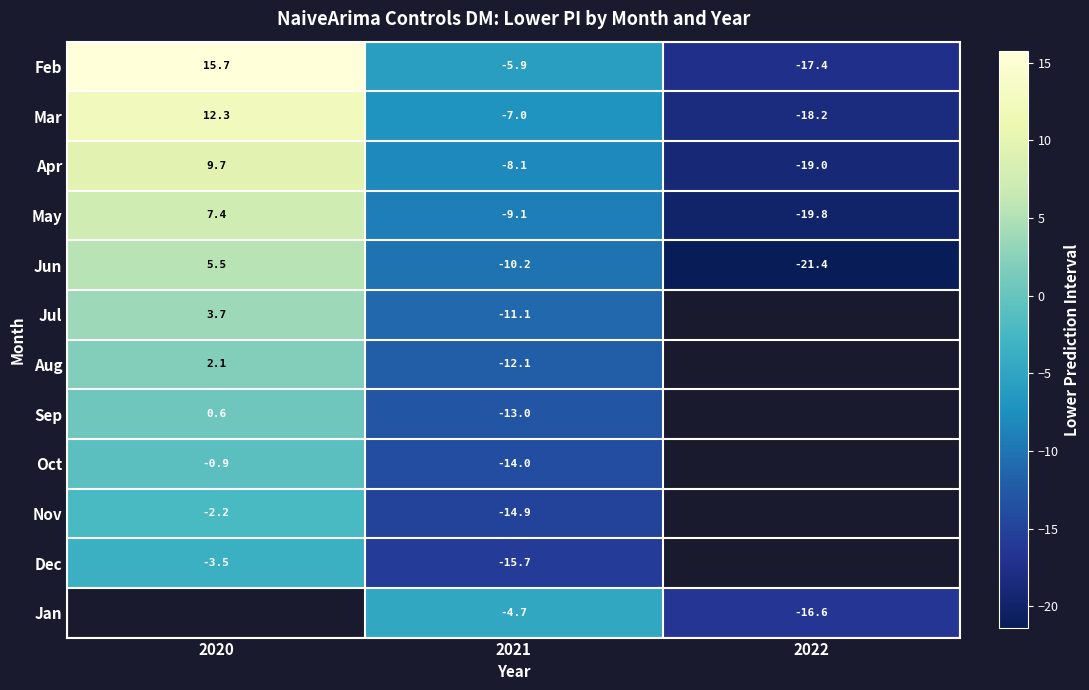

Rank the series at 2021 from lowest to highest value.

Dec, Nov, Oct, Sep, Aug, Jul, Jun, May, Apr, Mar, Feb, Jan